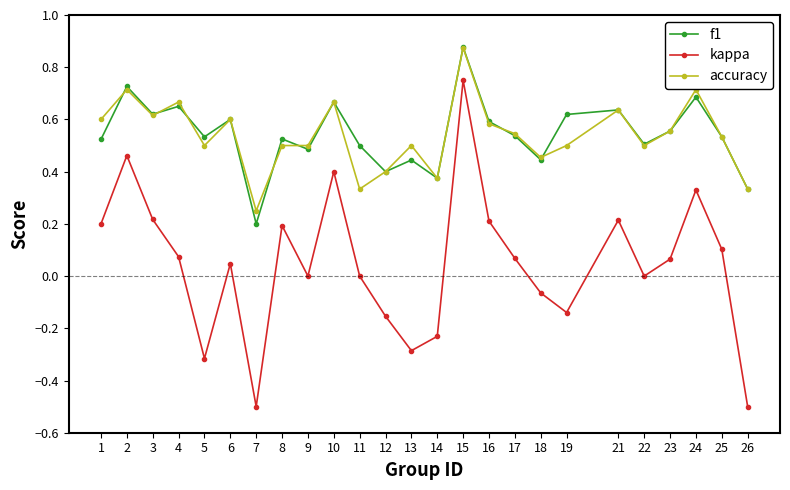

Which series has the widest spread of values?

kappa